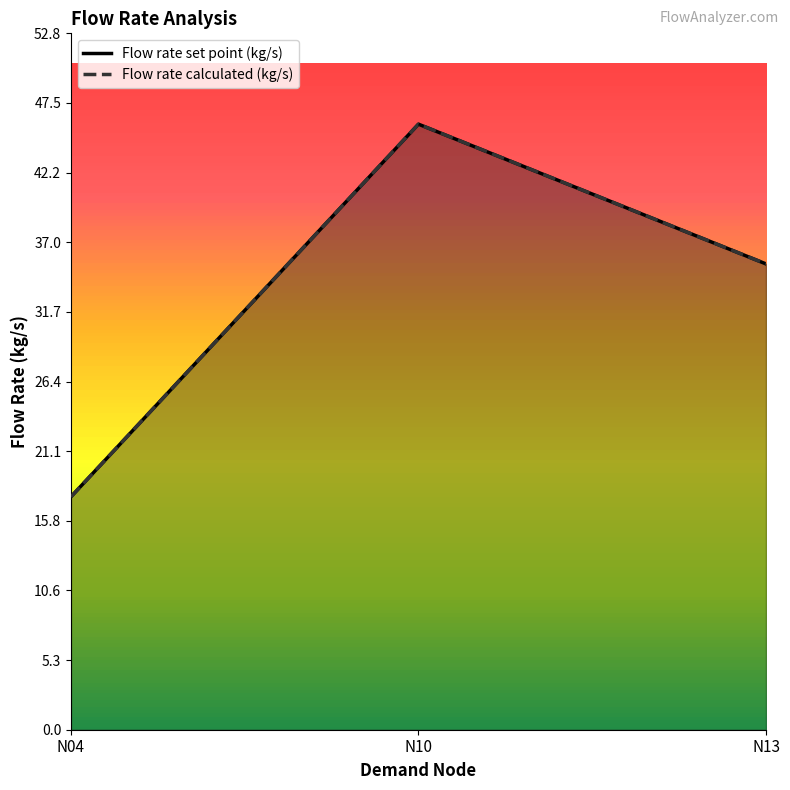

What is the sum of the Flow rate set point (kg/s) values at N13 and N04?

53.0